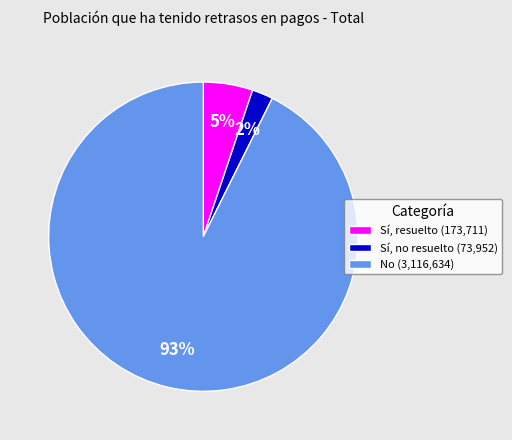

Rank the categories by value from highest to lowest.

No, Sí, resuelto, Sí, no resuelto